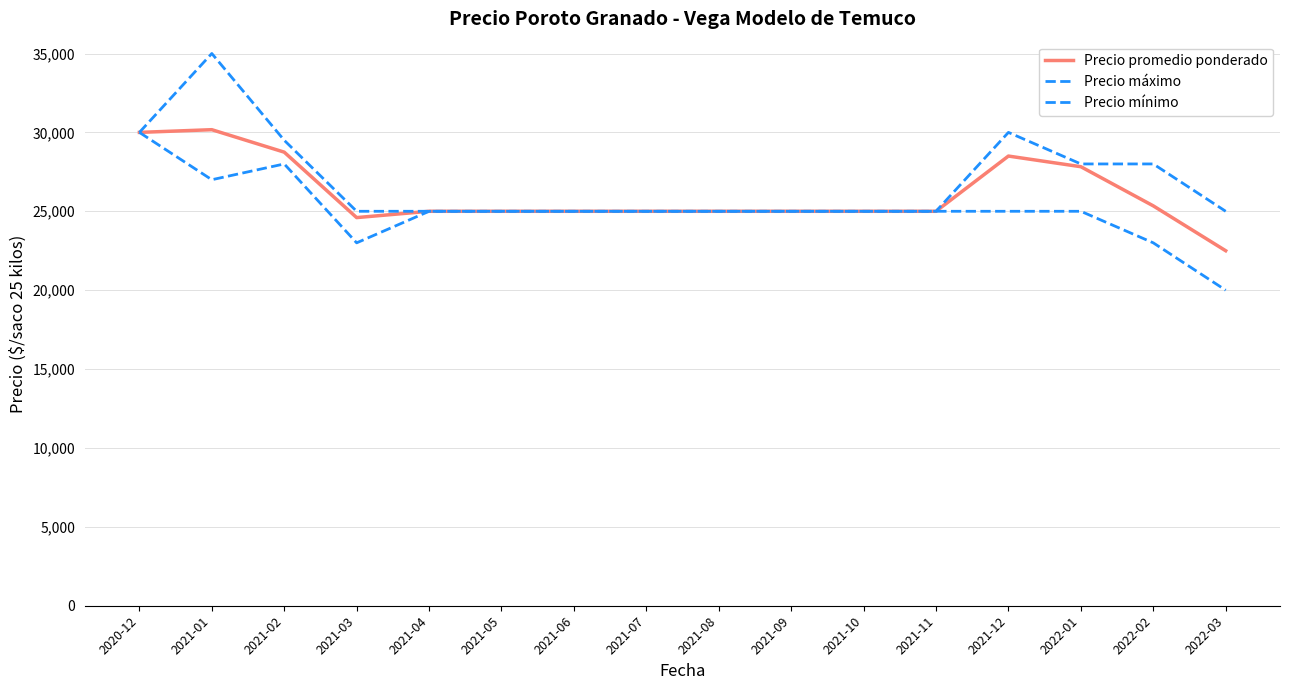

Between 2021-03 and 2021-05, which series saw the biggest shift?

Precio mínimo